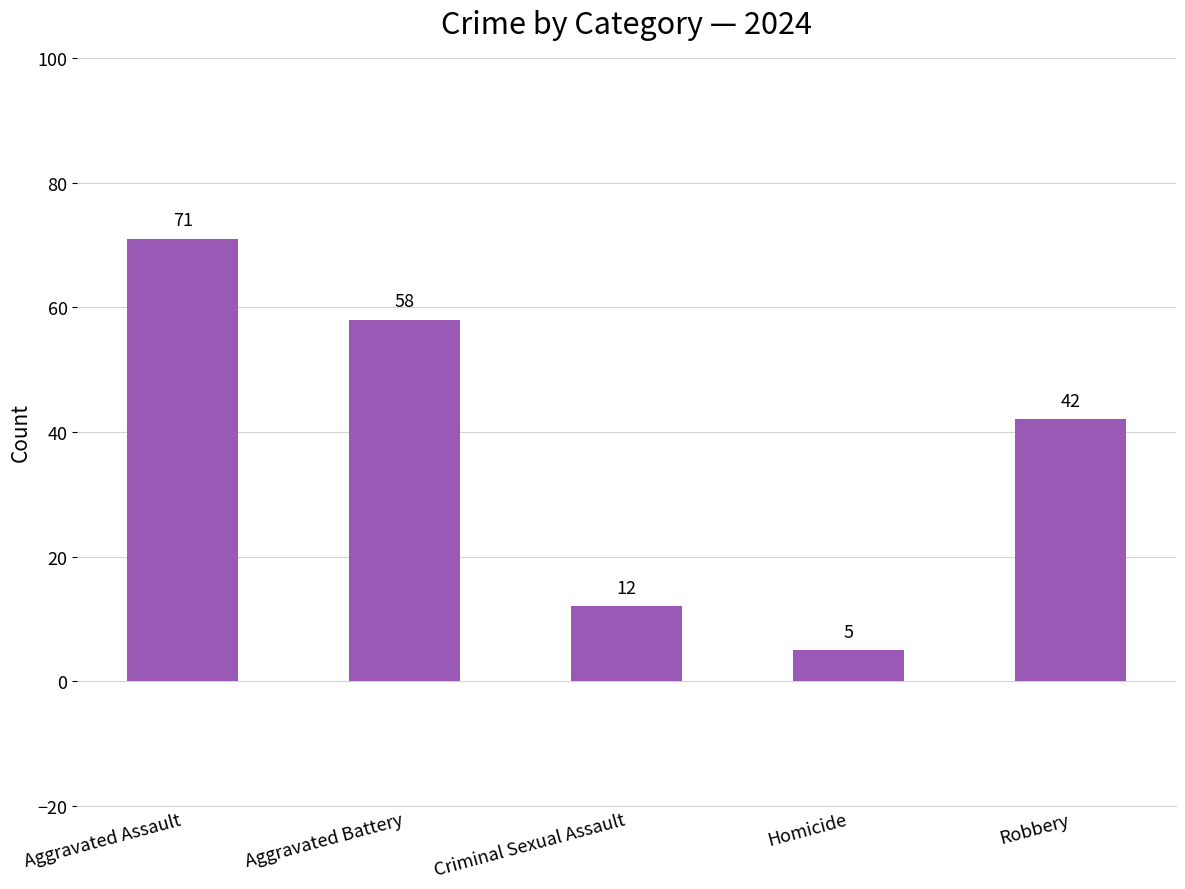

What is the minimum value shown in the chart?

5